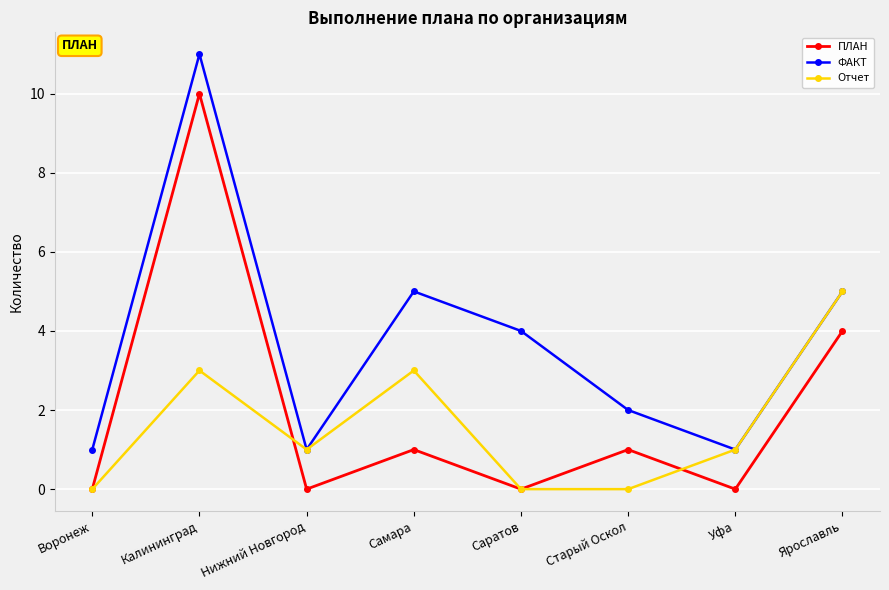

Reading left to right, what are all the values shown in this chart?

ПЛАН: Воронеж=0	Калининград=10	Нижний Новгород=0	Самара=1	Саратов=0	Старый Оскол=1	Уфа=0	Ярославль=4
ФАКТ: Воронеж=1	Калининград=11	Нижний Новгород=1	Самара=5	Саратов=4	Старый Оскол=2	Уфа=1	Ярославль=5
Отчет: Воронеж=0	Калининград=3	Нижний Новгород=1	Самара=3	Саратов=0	Старый Оскол=0	Уфа=1	Ярославль=5